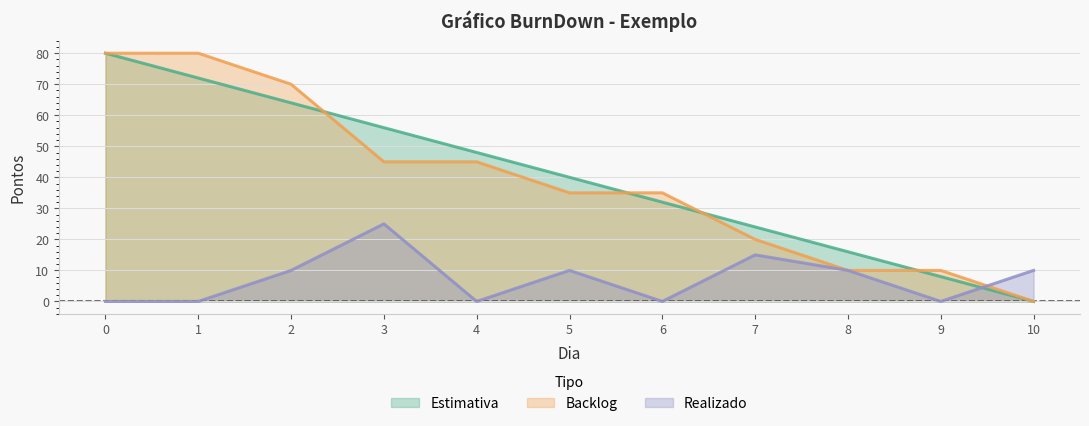

How many lines are shown in the chart?

3